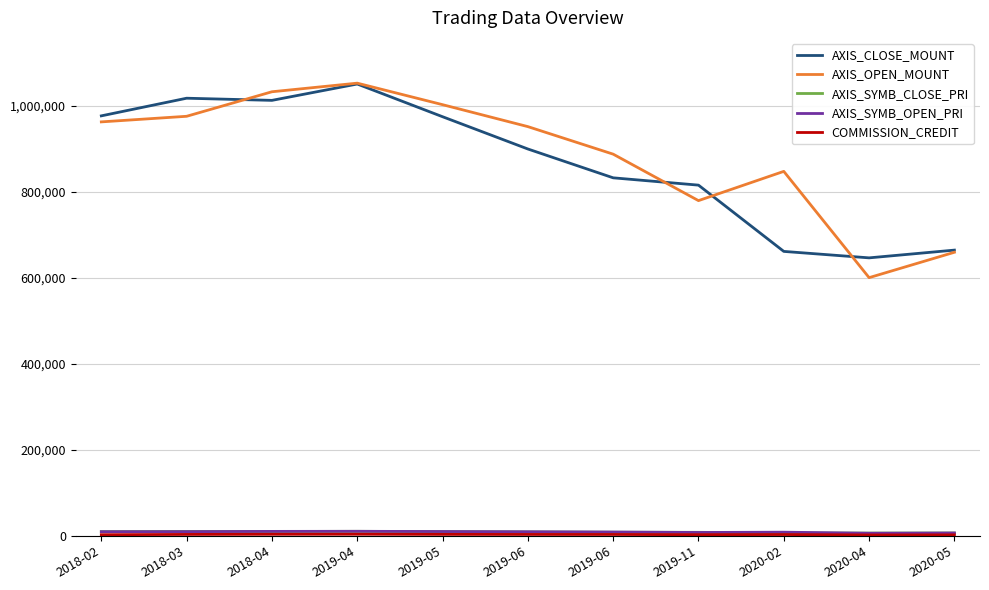

What is the difference between the maximum and second lowest values in the COMMISSION_CREDIT series?

1464